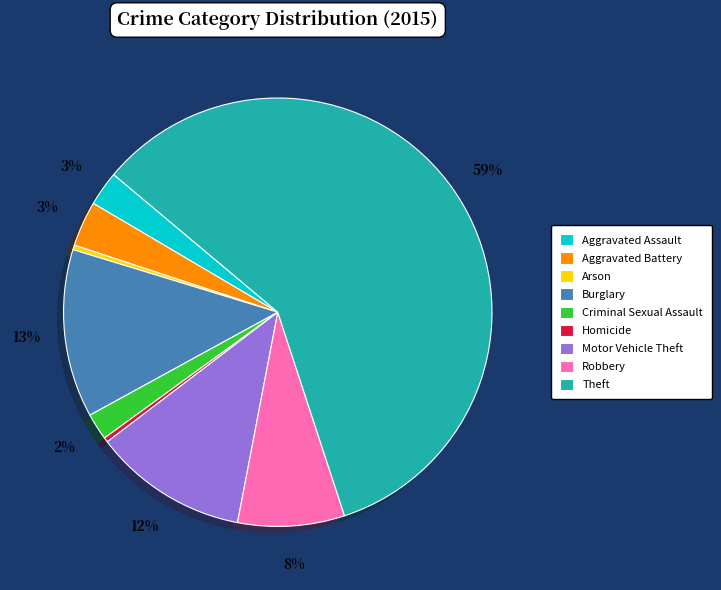

How many slices are in this pie chart?

9